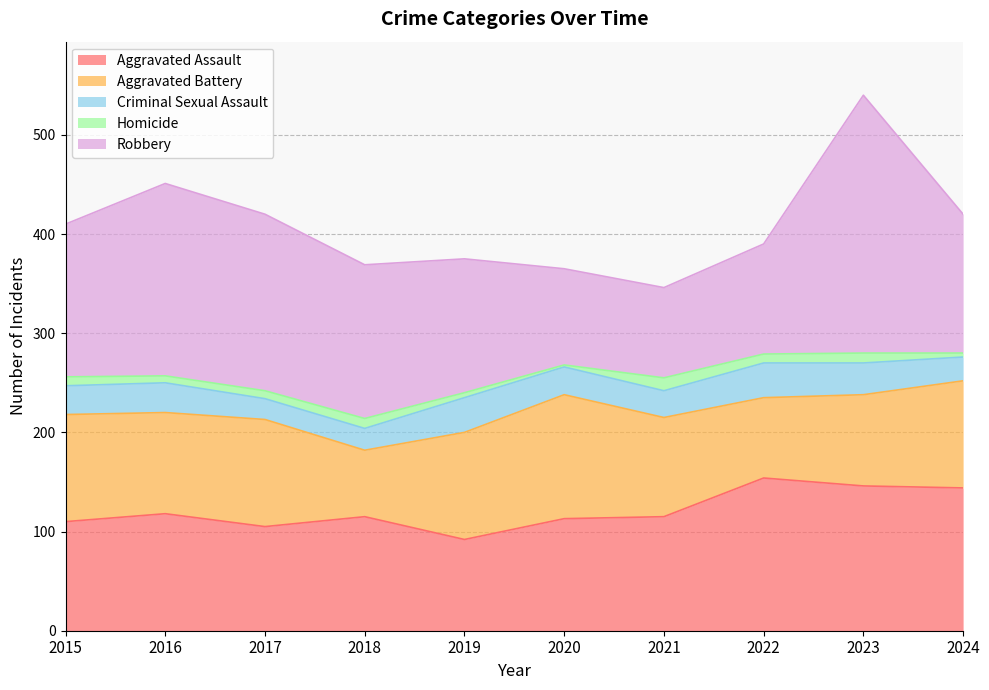

Which series has the widest spread of values?

Robbery